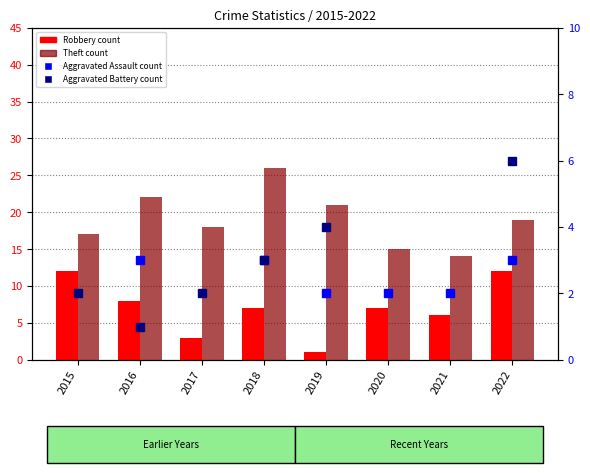

What is the sum of the Theft values at 2016 and 2018?

48